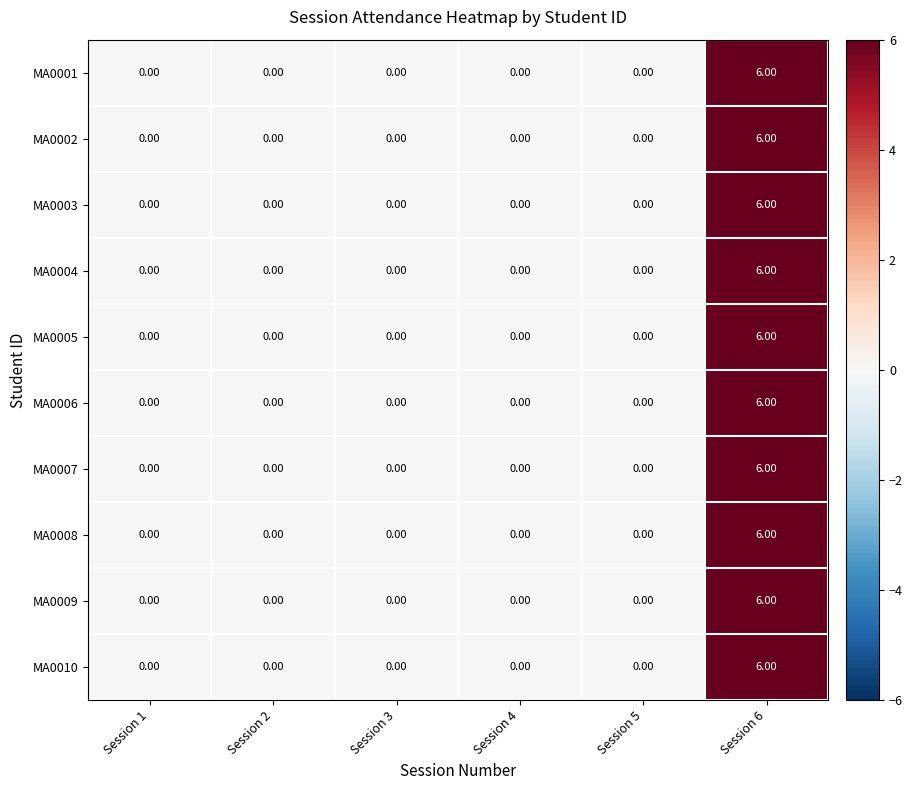

What is the sum of all MA0001 values?

6